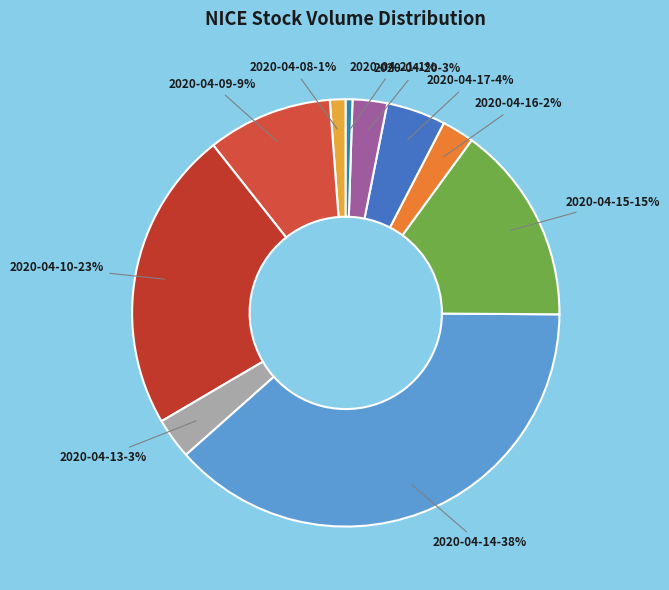

Is it true that 2020-04-16 is 2% of the pie?

True